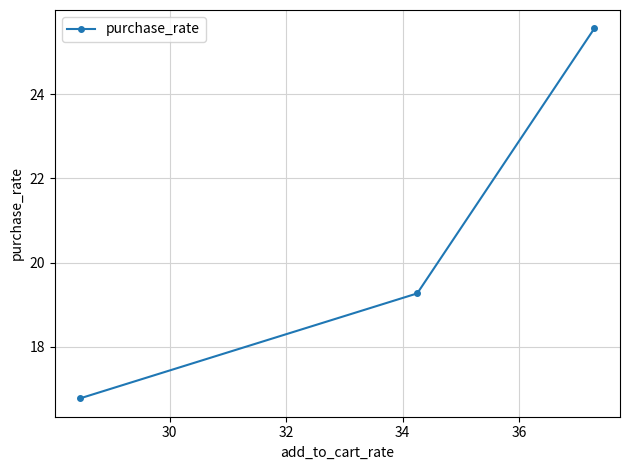

What is the value of the 2nd point from the left?

19.3